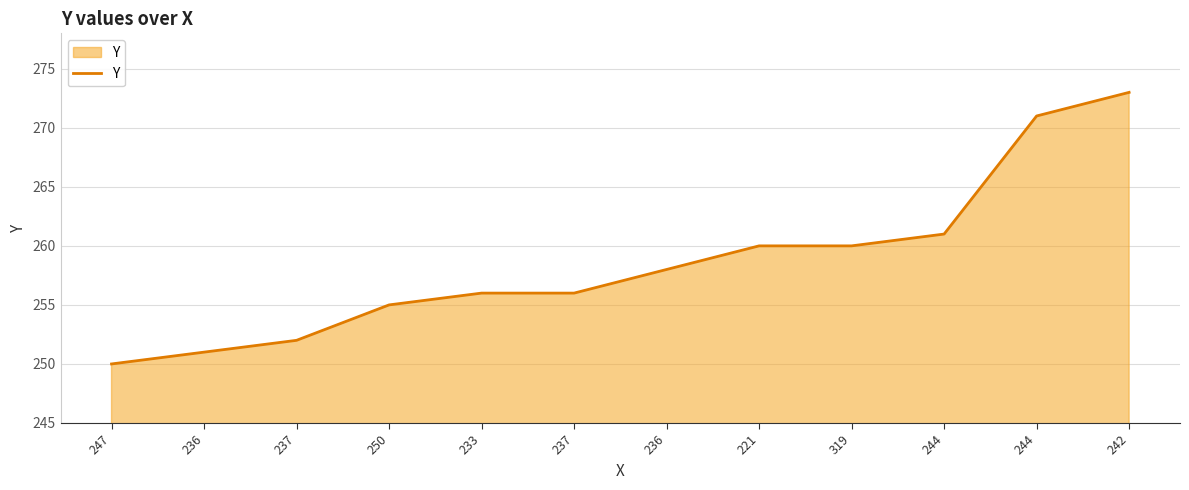

How many lines are shown in the chart?

1